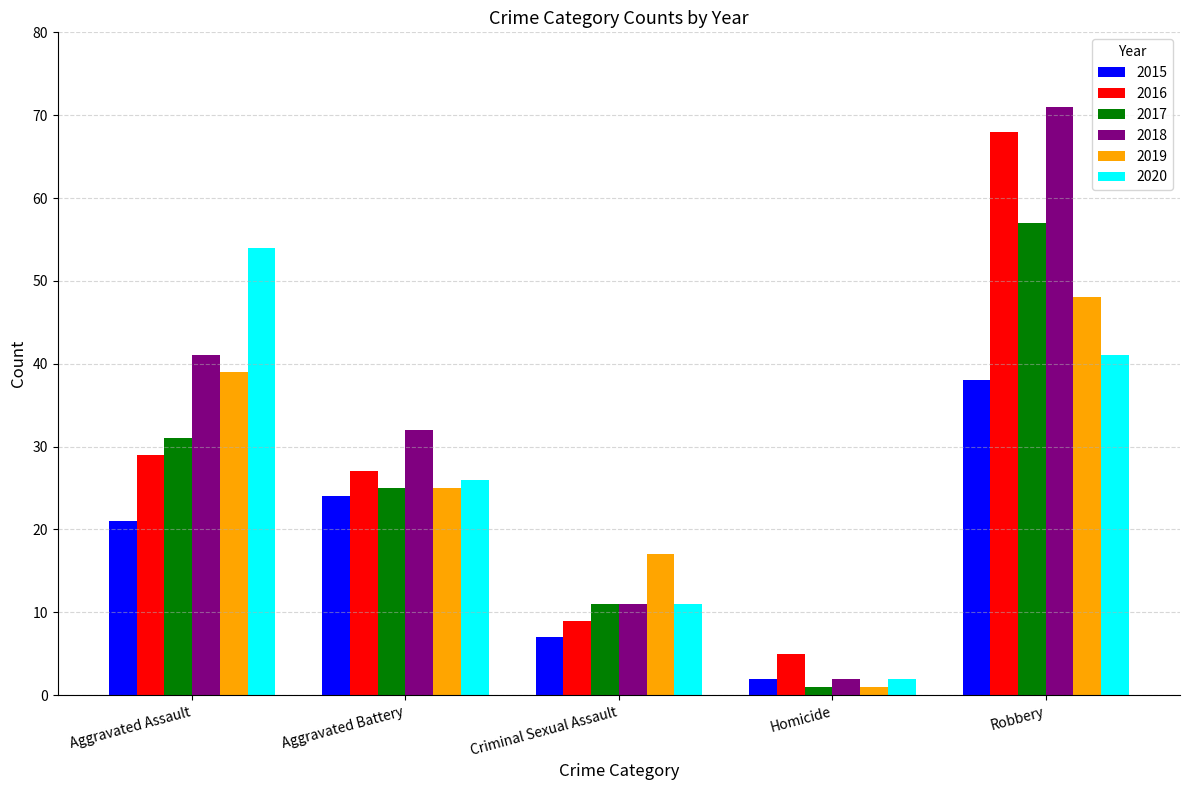

Which series changed the most between Aggravated Assault and Criminal Sexual Assault?

2020